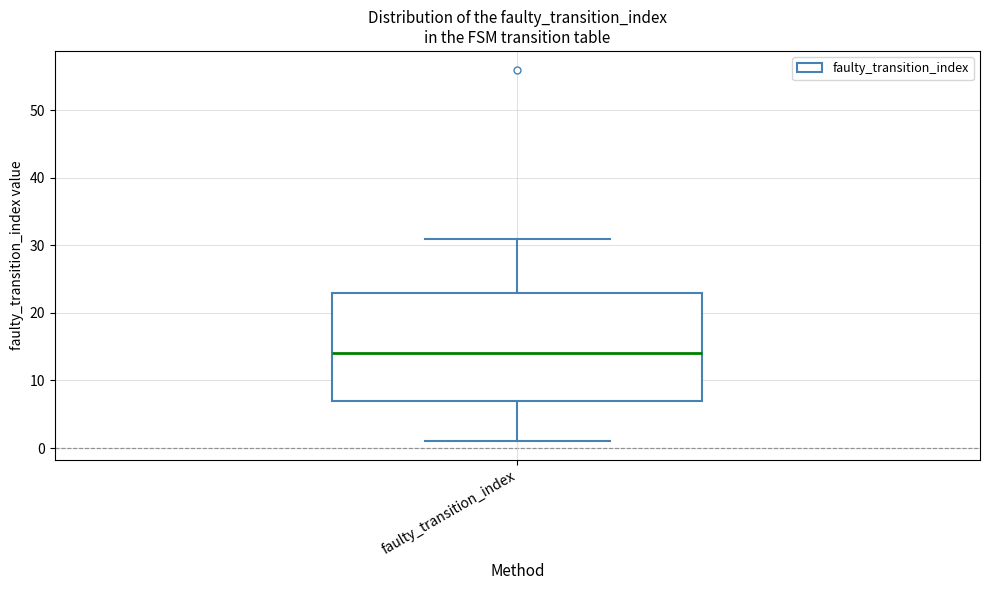

Read this box plot against the y-axis: the position of the median line, the range covered by the box, and the ends of both whiskers. The values are not printed on the chart, so give them approximately, as read against the axis.

median 14, box 7 to 23, whiskers 1 to 31